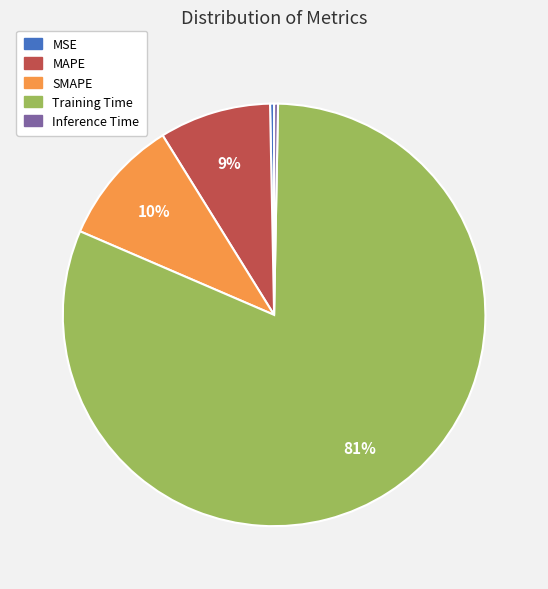

Which has a higher value, MAPE or Training Time?

Training Time